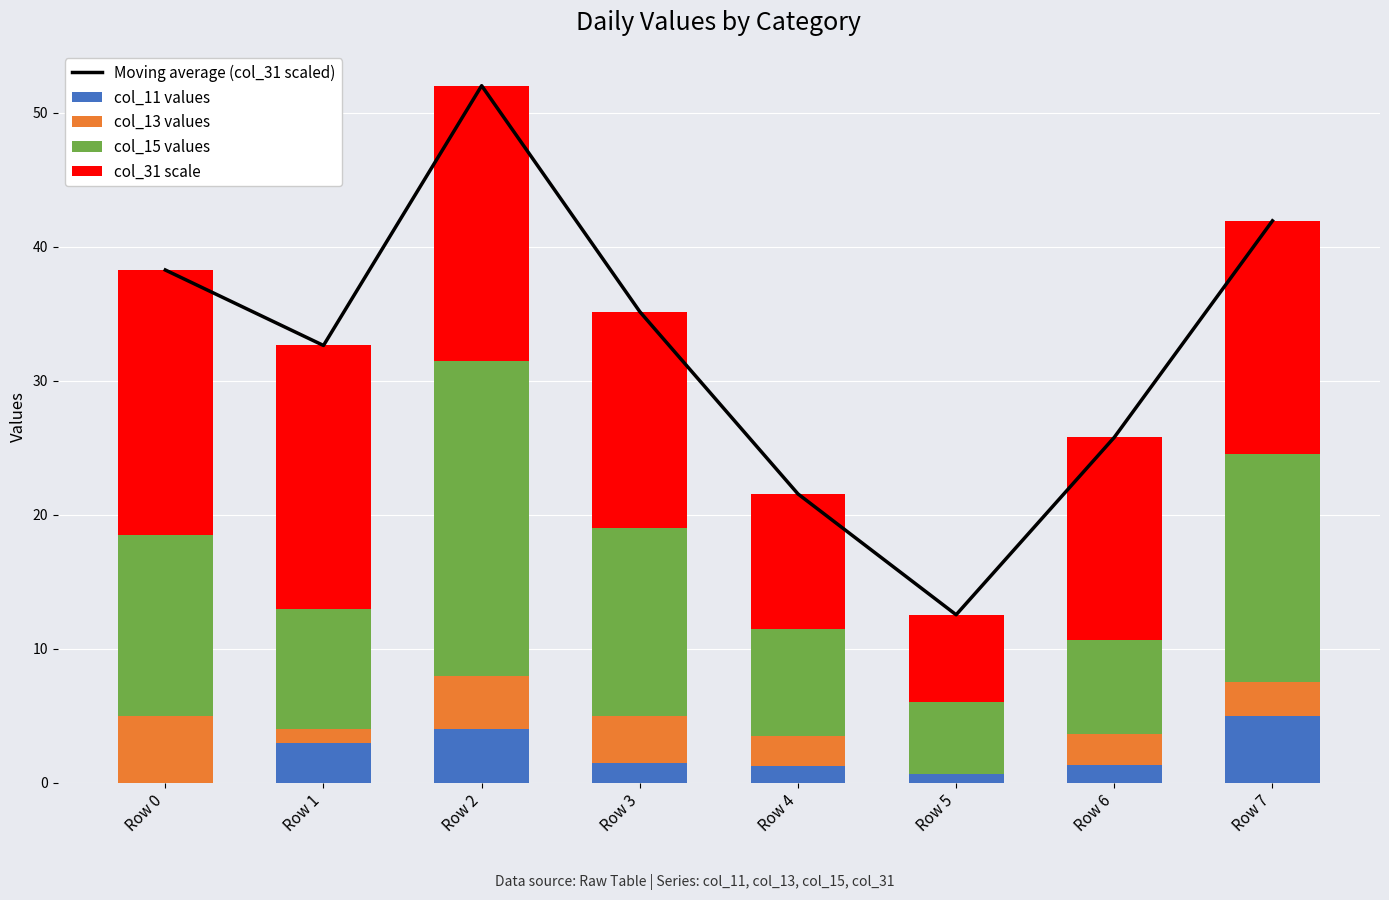

What is the value of the col_31 scale bar at the 3rd from the left?

20.5